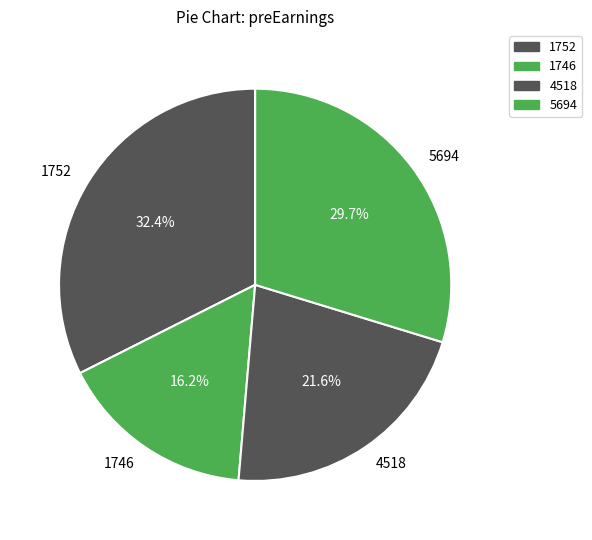

How much of the chart is everything except 1752?

67.6%